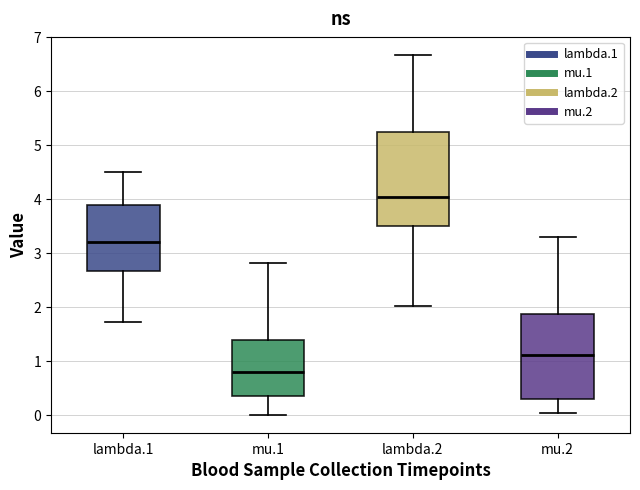

Reading left to right, read every box against the y-axis: the position of its median line, the range the box covers, and the ends of its whiskers. The values are not printed on the chart, so give them approximately, as read against the axis.

lambda.1: median 3.2, box 2.7 to 3.9, whiskers 1.7 to 4.5
mu.1: median 0.8, box 0.3 to 1.4, whiskers 0.0 to 2.8
lambda.2: median 4.0, box 3.5 to 5.2, whiskers 2.0 to 6.7
mu.2: median 1.1, box 0.3 to 1.9, whiskers 0.0 to 3.3